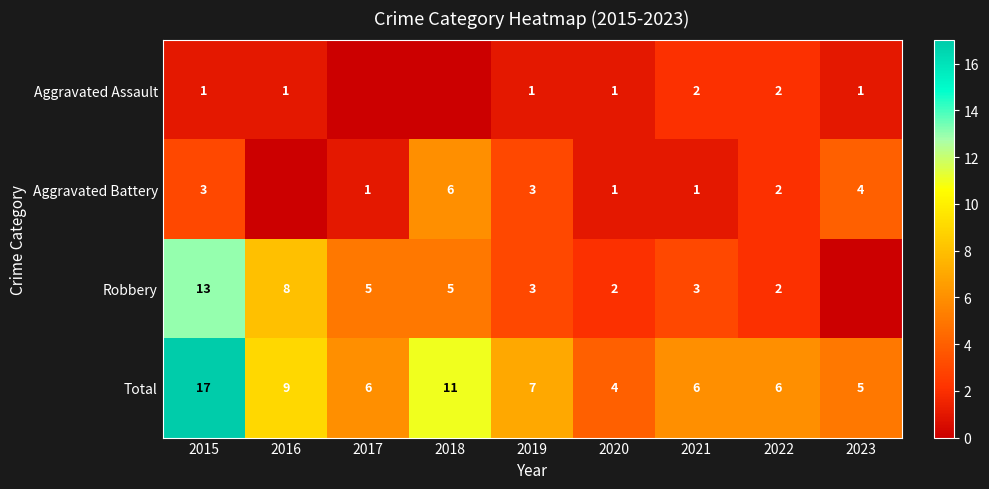

What is the difference between the highest and lowest values at 2021?

5